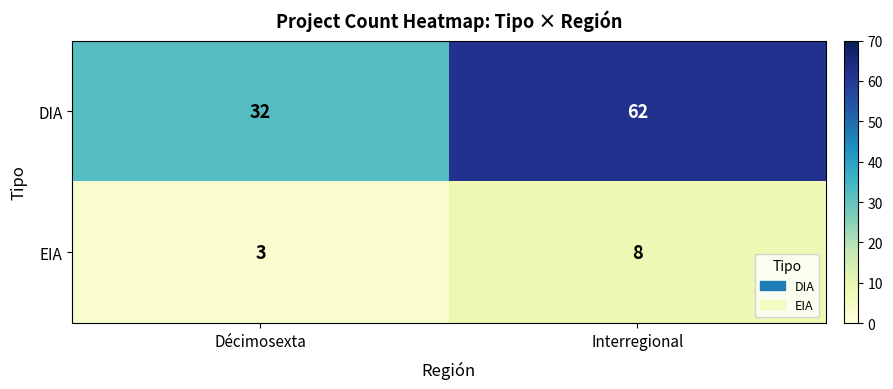

What is the sum of the EIA values at Interregional and Décimosexta?

11